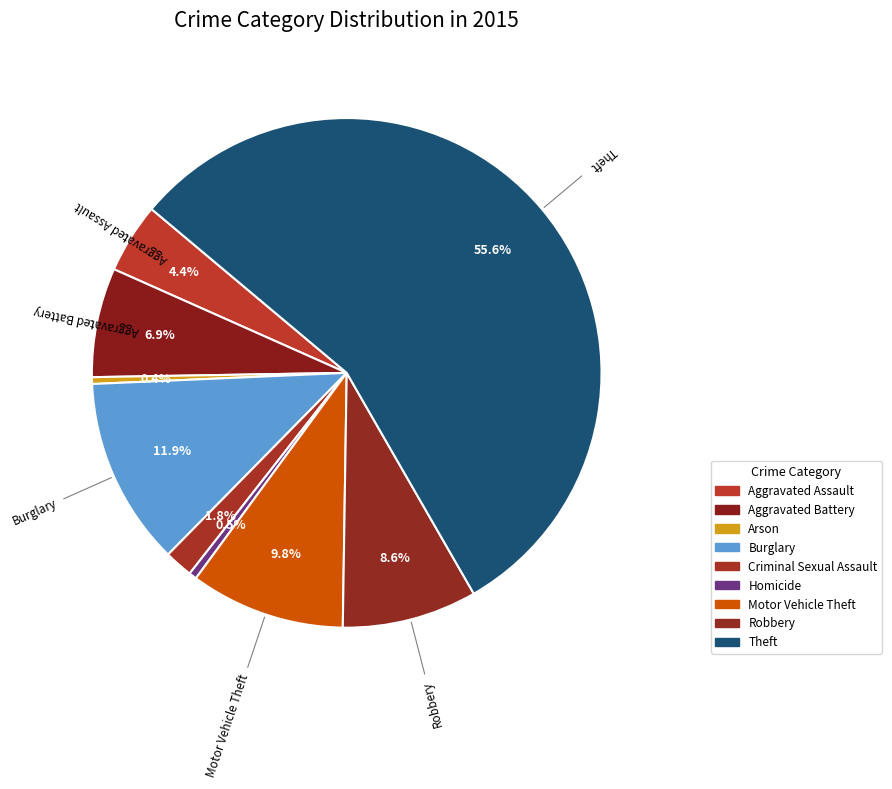

What is the change in value from Arson to Burglary?

+6109